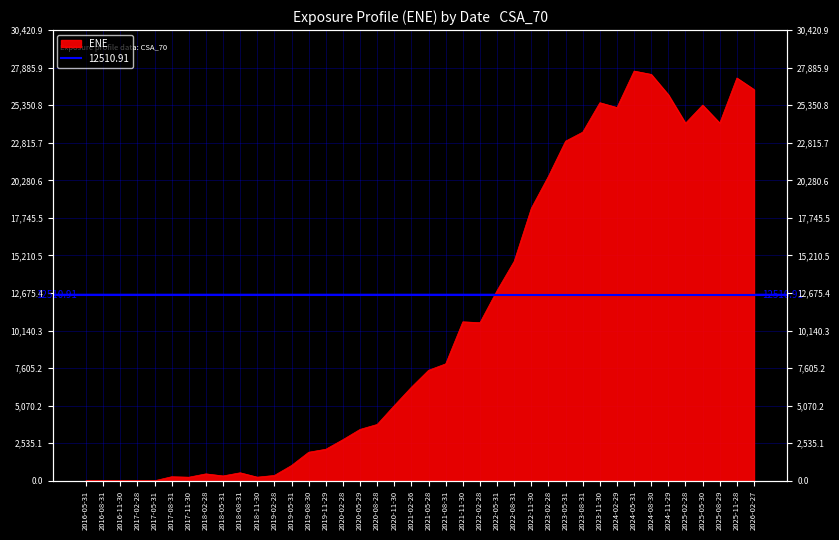

How many values are below 7459?

20